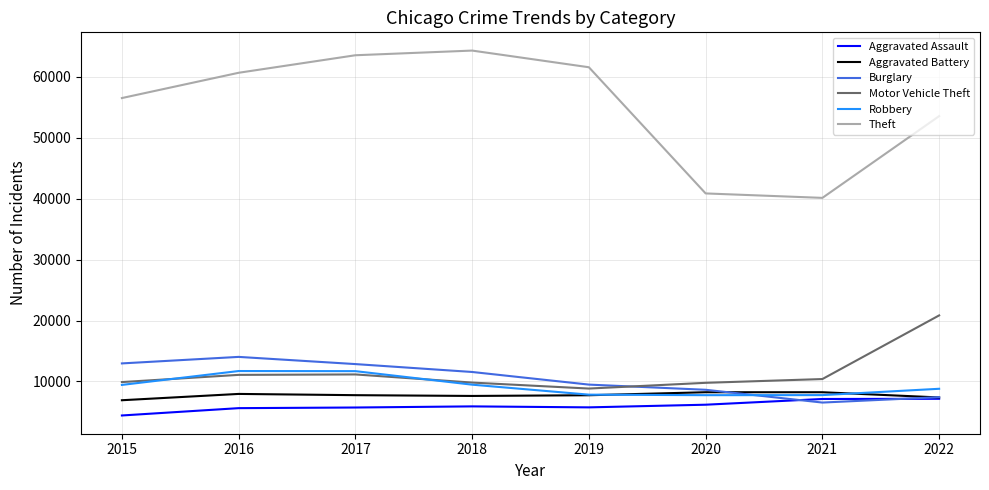

Read the Theft value at 2017, to the nearest 100.

63600